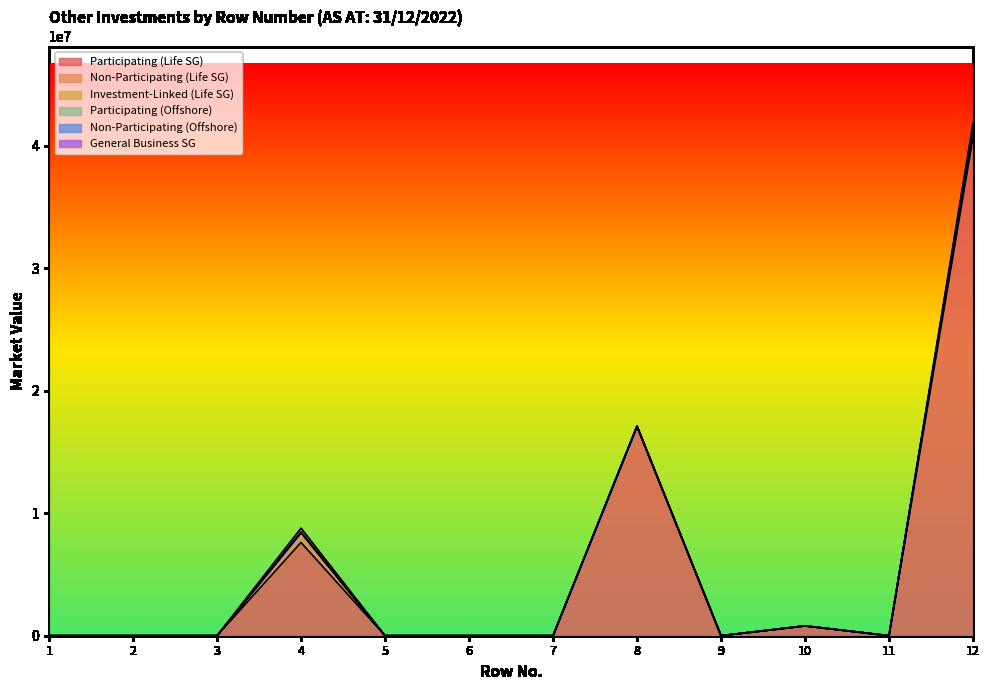

True or false: General Business SG and Investment-Linked (Life SG) intersect in this chart.

False